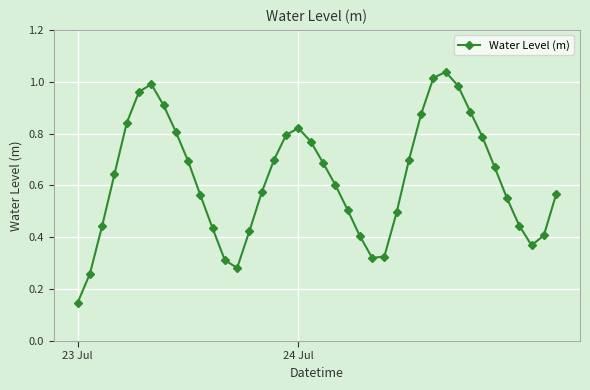

How many distinct data groups are displayed?

1